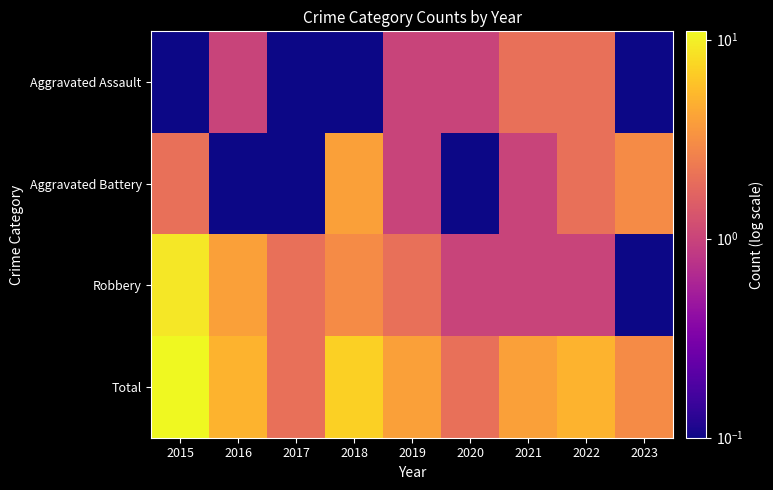

Between 2020 and 2022, which series saw the biggest shift?

Total